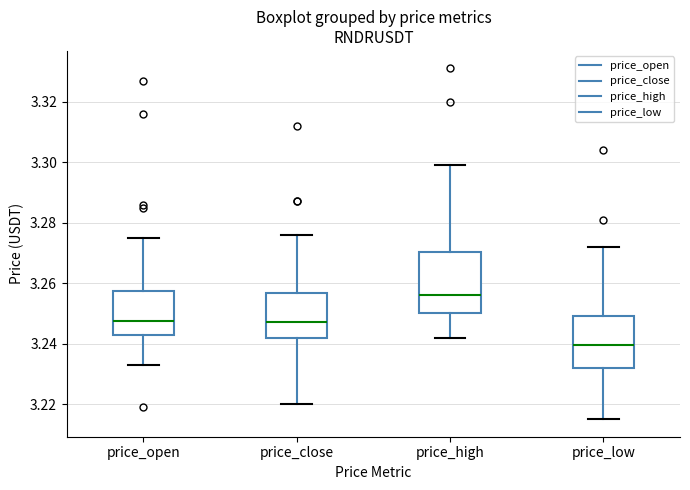

Reading left to right, transcribe this box plot: for each box, give where its median line is, the range the box spans, and where its two whiskers end, as read against the y-axis. The values are not printed on the chart, so give them approximately, as read against the axis.

price_open: median 3.248, box 3.242 to 3.258, whiskers 3.234 to 3.276
price_close: median 3.248, box 3.242 to 3.256, whiskers 3.220 to 3.276
price_high: median 3.256, box 3.250 to 3.270, whiskers 3.242 to 3.300
price_low: median 3.240, box 3.232 to 3.250, whiskers 3.216 to 3.272